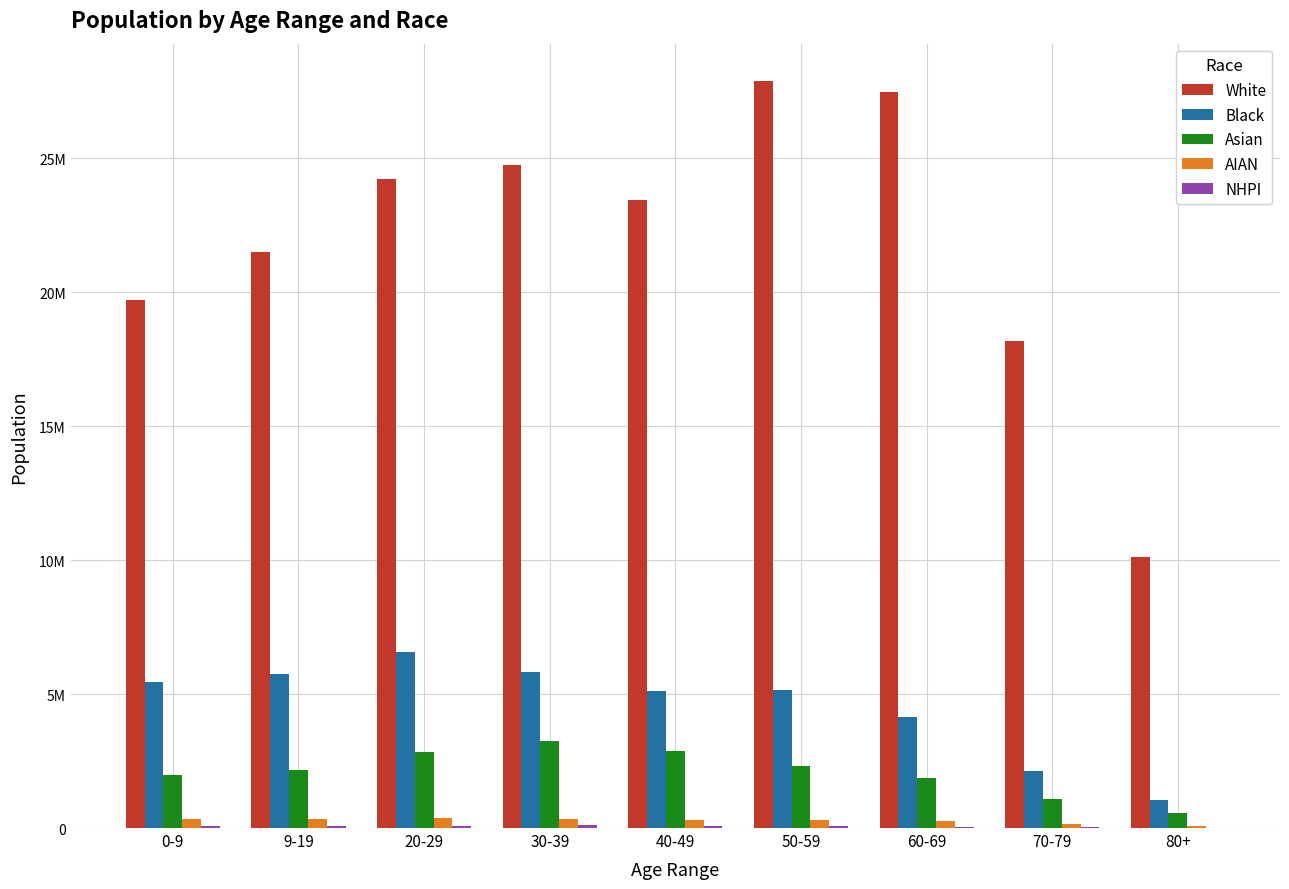

Does the chart contain stacked bars?

No